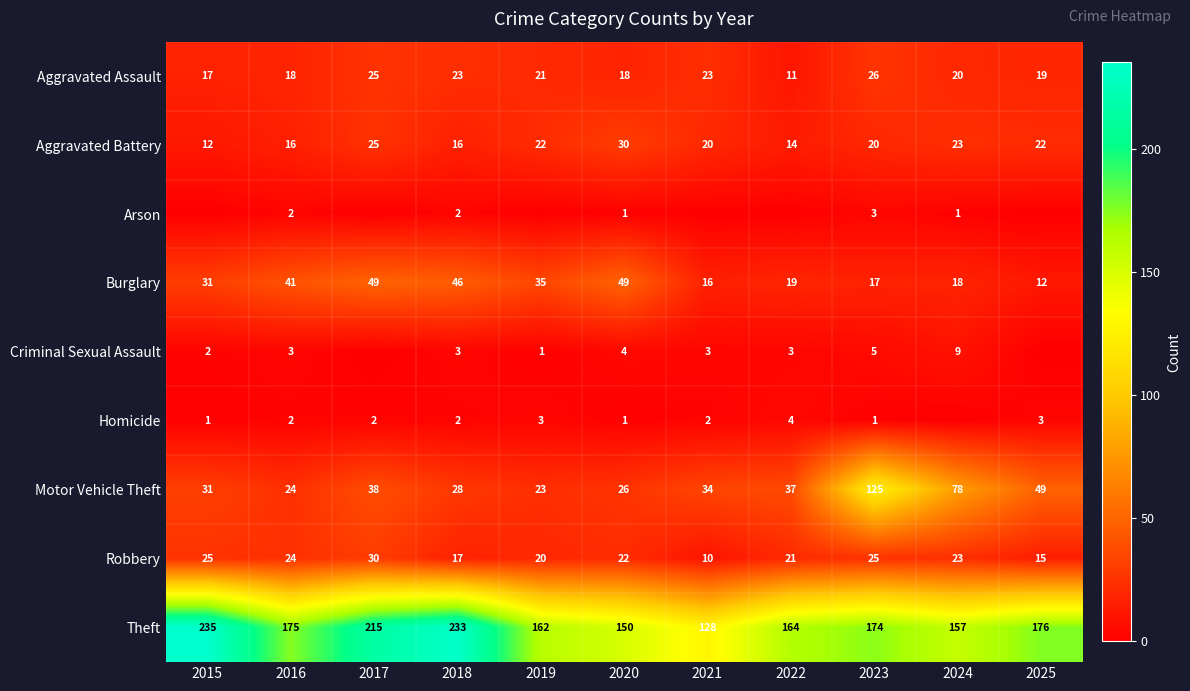

At which label does Aggravated Battery first exceed 20?

2017